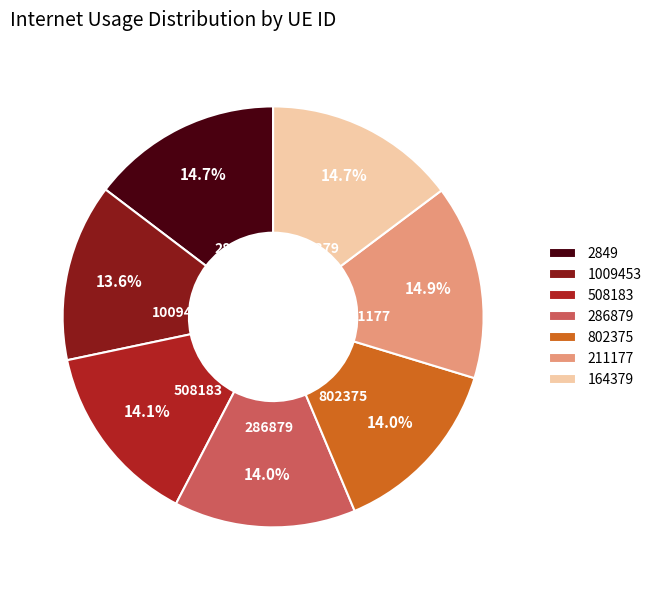

To the nearest percent, what percentage of the pie is 286879?

14%